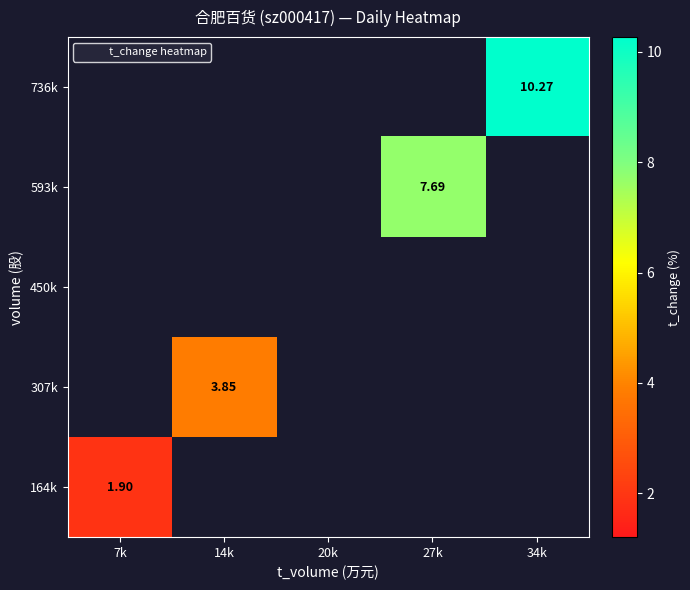

Between 14k and 27k, which is larger?

27k